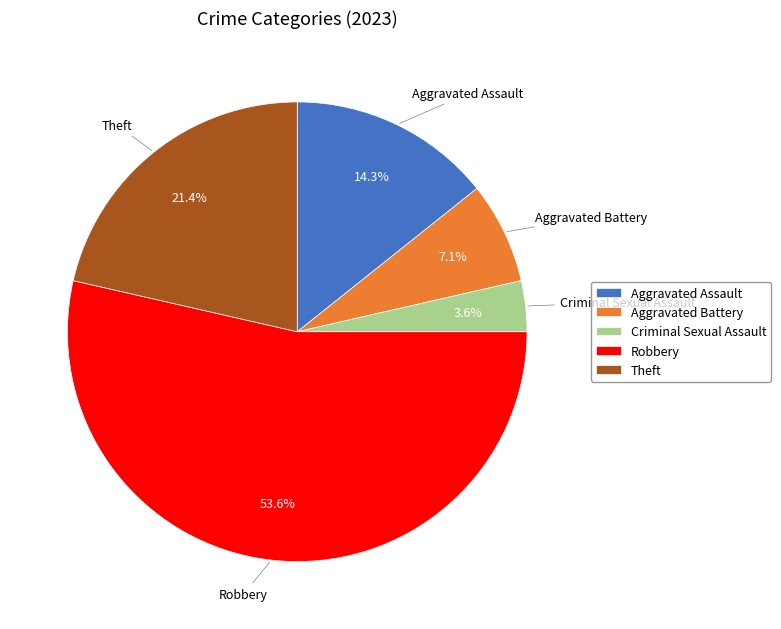

True or false: Robbery accounts for 54% of the total.

True